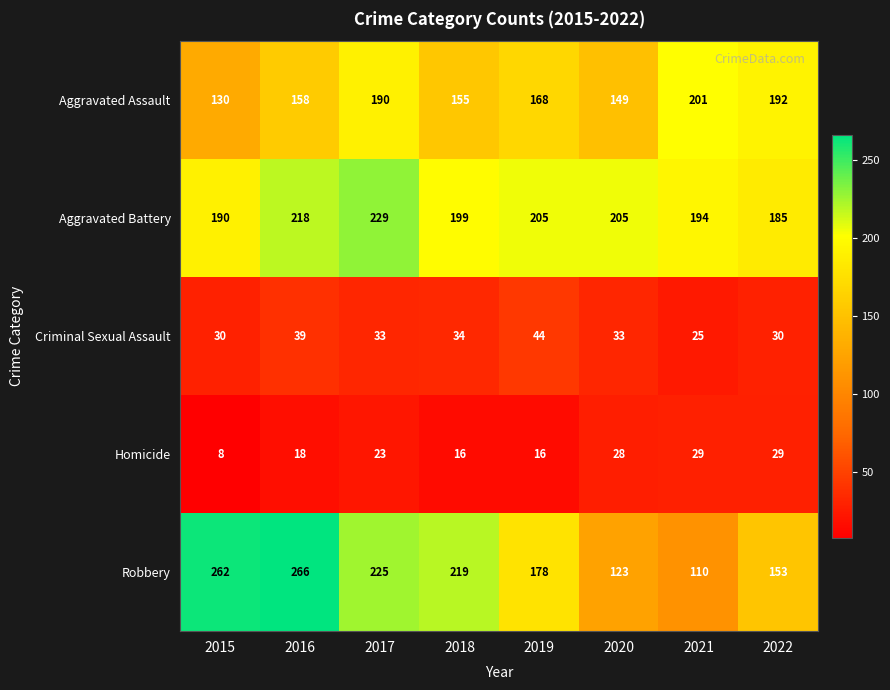

Which series has the largest total across all categories?

Aggravated Battery